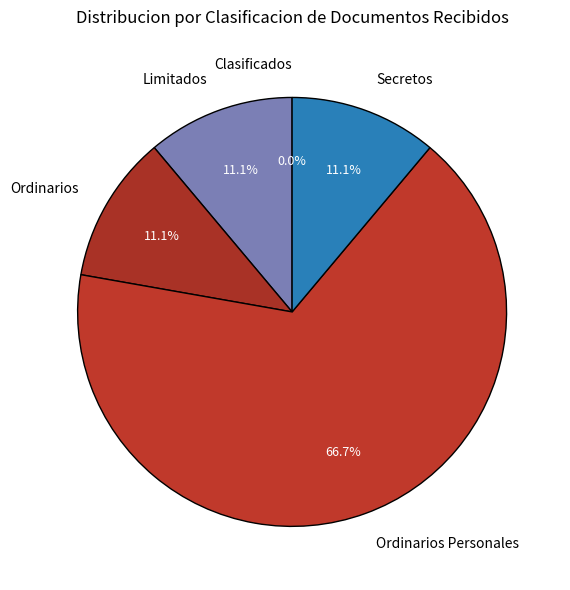

Is there any slice that represents more than half of the pie?

Yes